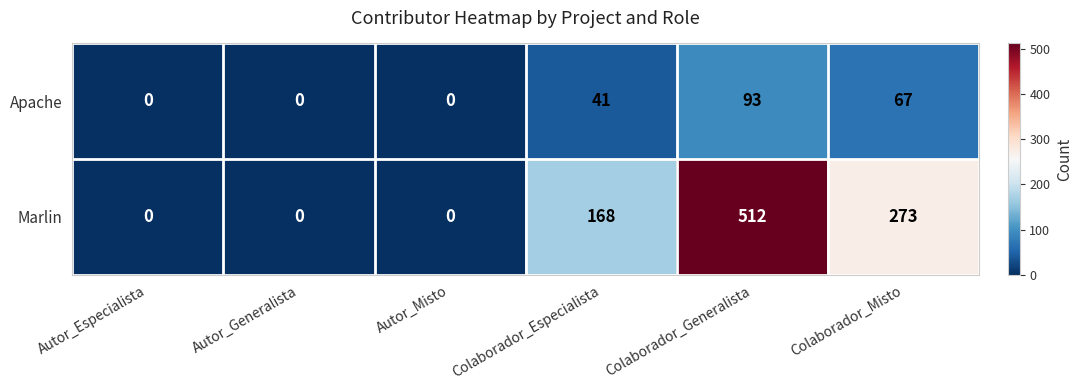

Reading left to right, extract all data points from this chart.

Apache: Autor_Especialista=0	Autor_Generalista=0	Autor_Misto=0	Colaborador_Especialista=41	Colaborador_Generalista=93	Colaborador_Misto=67
Marlin: Autor_Especialista=0	Autor_Generalista=0	Autor_Misto=0	Colaborador_Especialista=168	Colaborador_Generalista=512	Colaborador_Misto=273